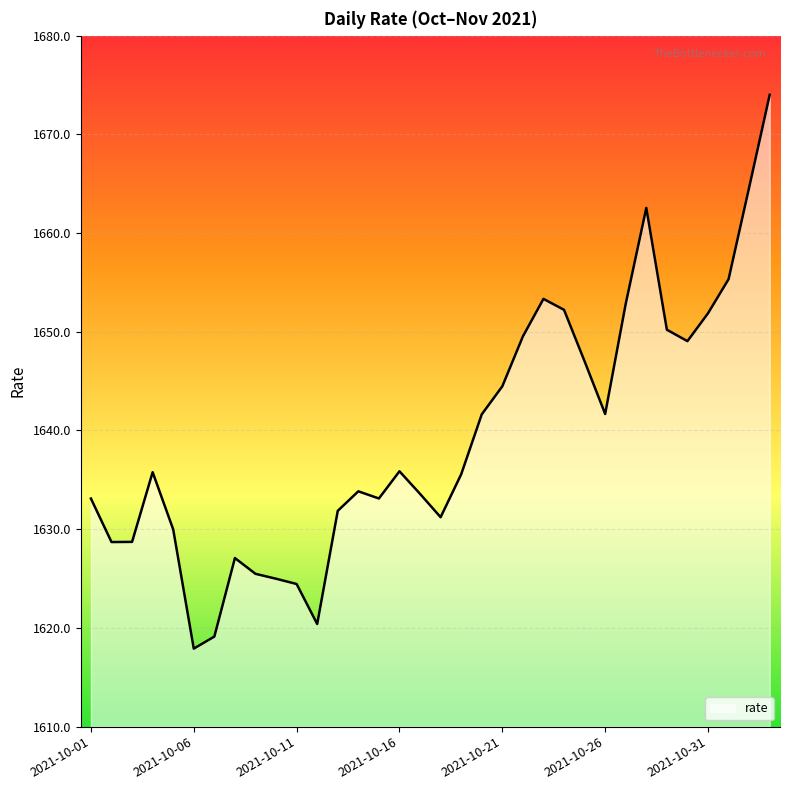

What is the maximum value shown in the chart?

1674.0